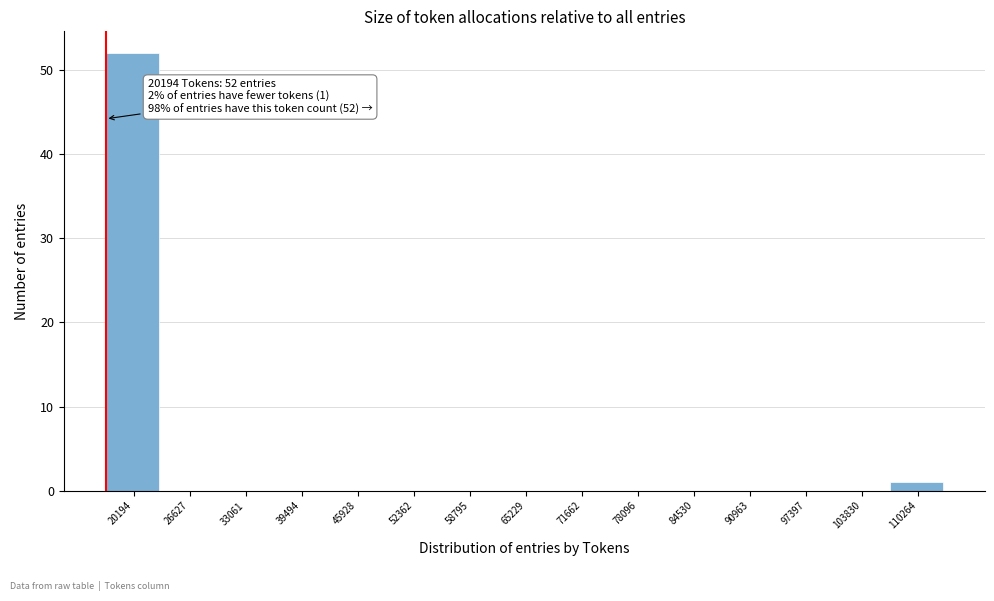

Reading right to left, extract all data points from this chart.

110264=1	103830=0	97397=0	90963=0	84530=0	78096=0	71662=0	65229=0	58795=0	52362=0	45928=0	39494=0	33061=0	26627=0	20194=52